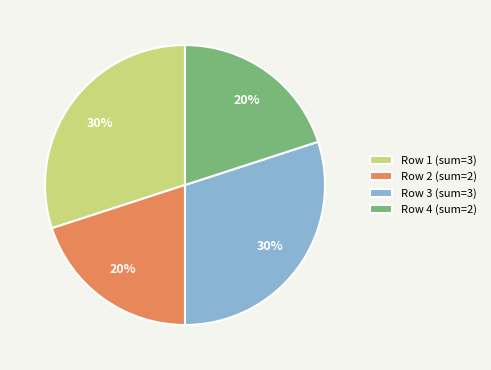

Is there any slice that represents more than half of the pie?

No